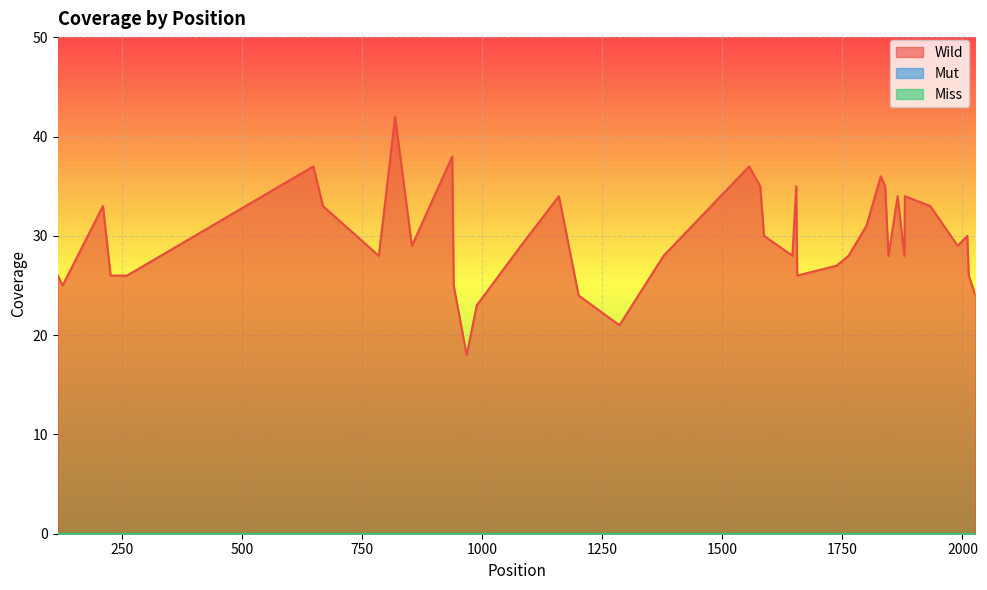

Where does the Wild series first go above 29?

211